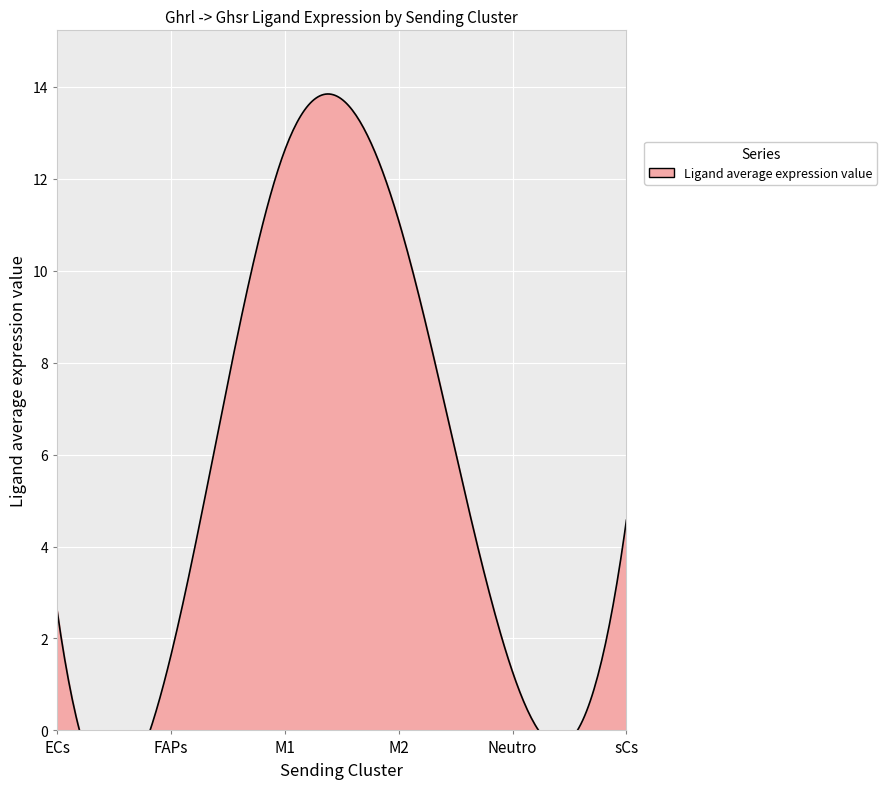

What is the sum of all values?

33.8